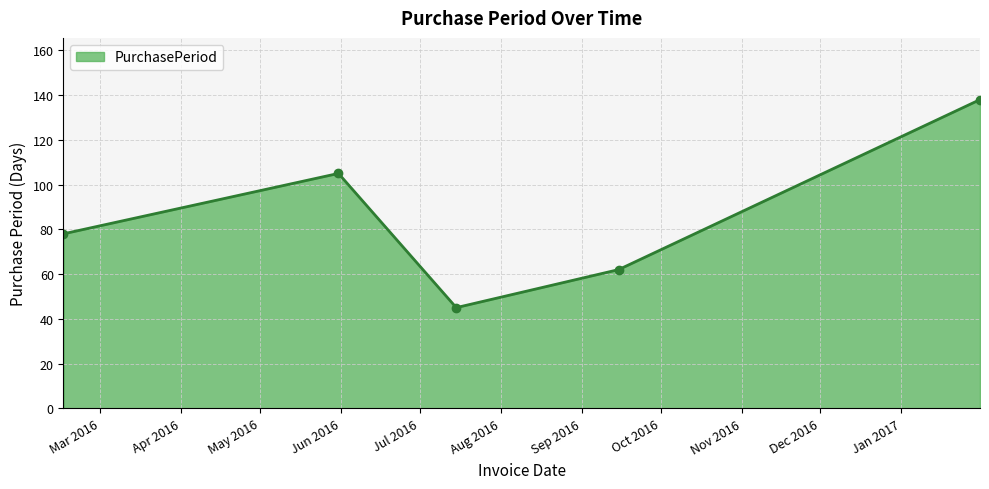

Reading right to left, what are all the values shown in this chart?

138	62	45	105	78